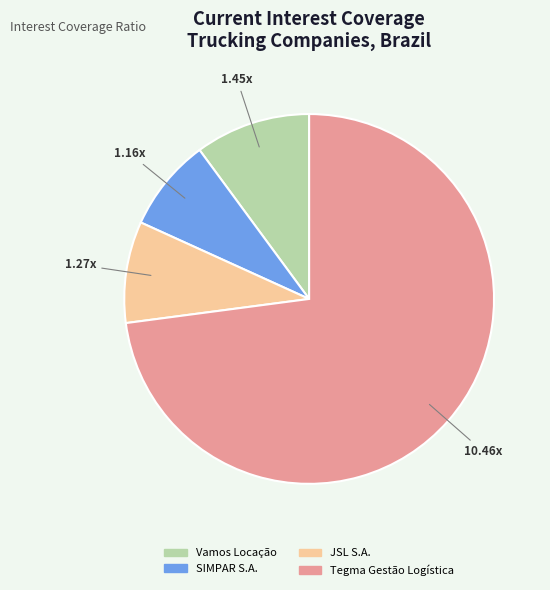

Do JSL S.A. and SIMPAR S.A. together represent more than half of the pie?

No